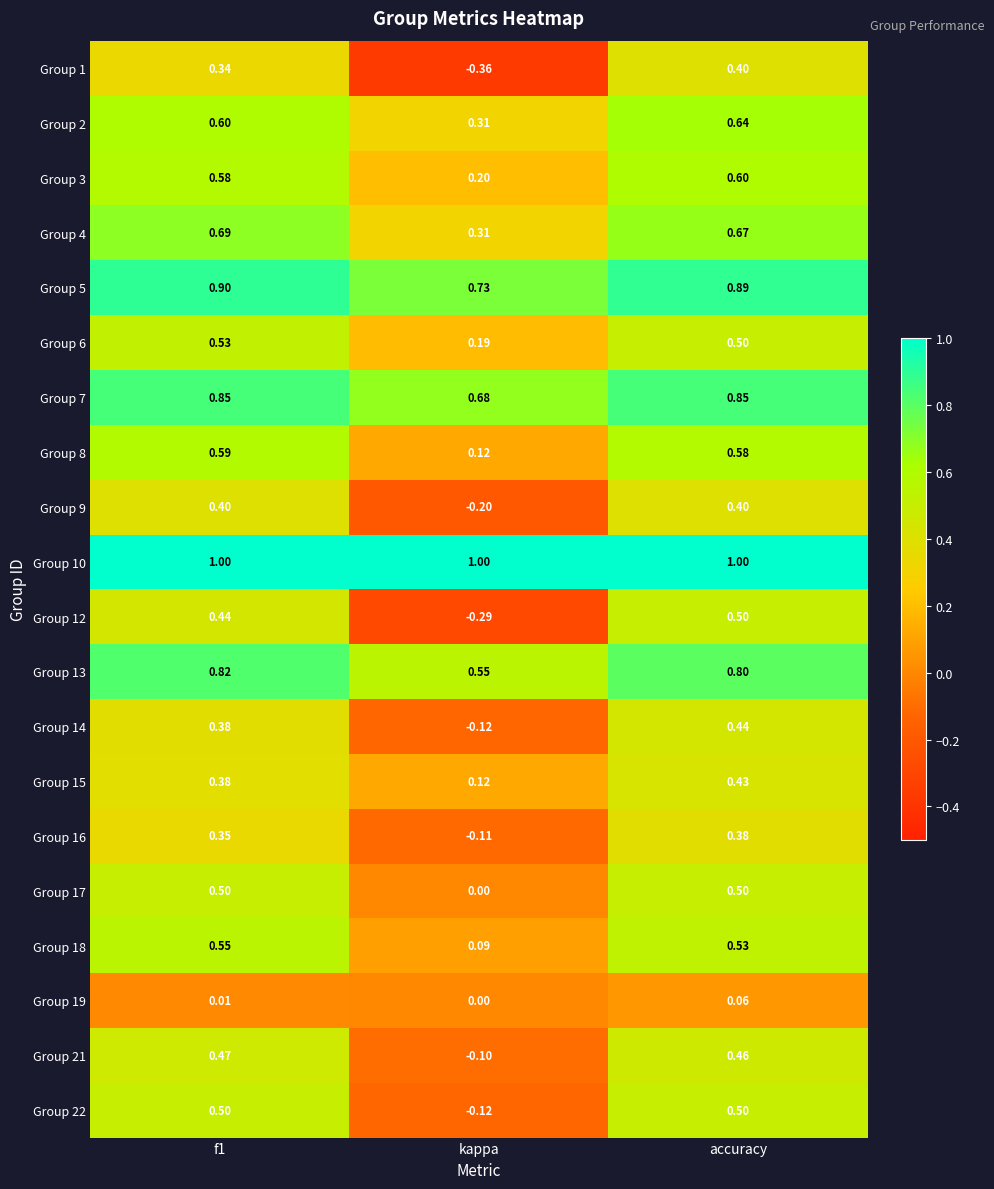

At which category is the sum across all series the highest?

accuracy